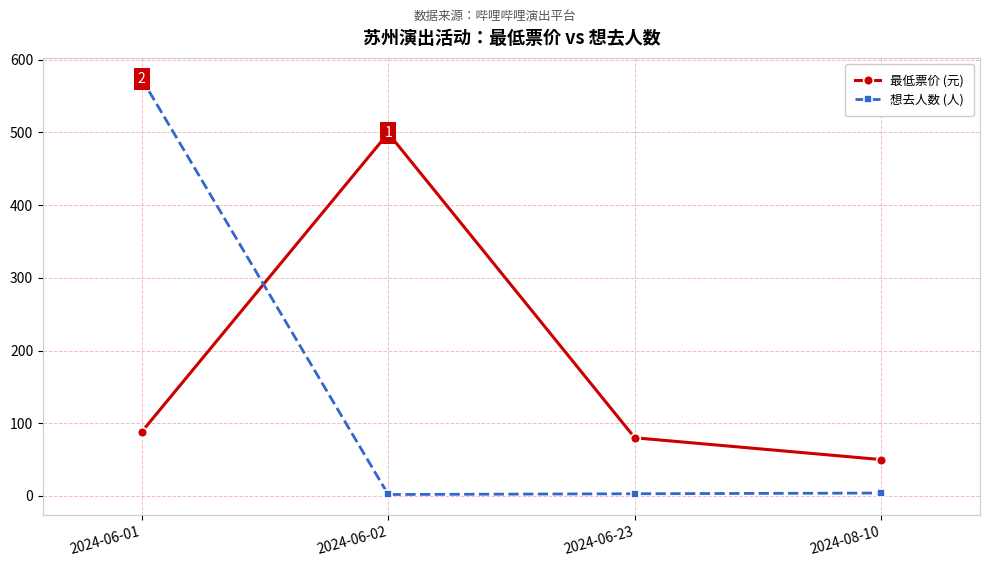

What is the difference between the maximum and minimum values in the 最低票价 (元) series?

449